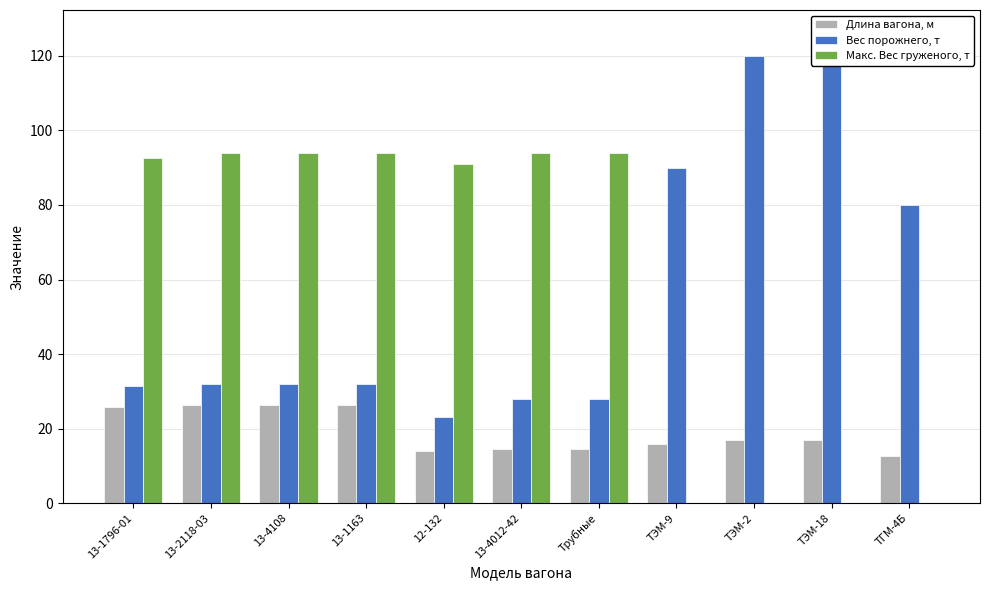

What is the label of the 1st bar from the right?

ТГМ-4Б